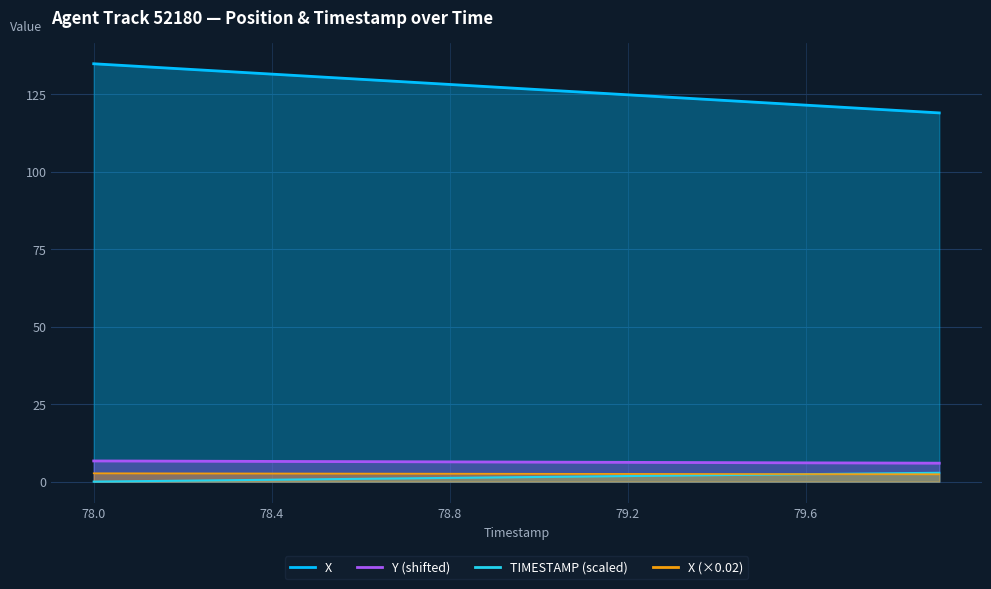

Between 78.8 and 79.0, which series saw the biggest shift?

X